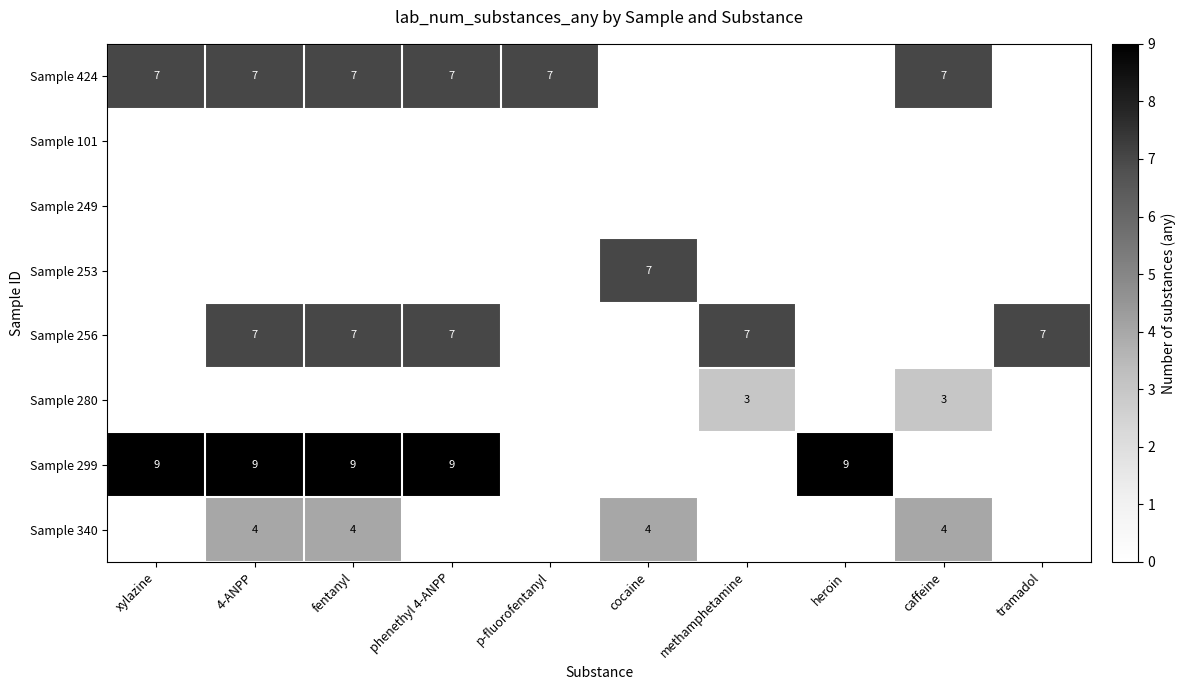

Is it true that Sample 299 equals 9 at phenethyl 4-ANPP?

True